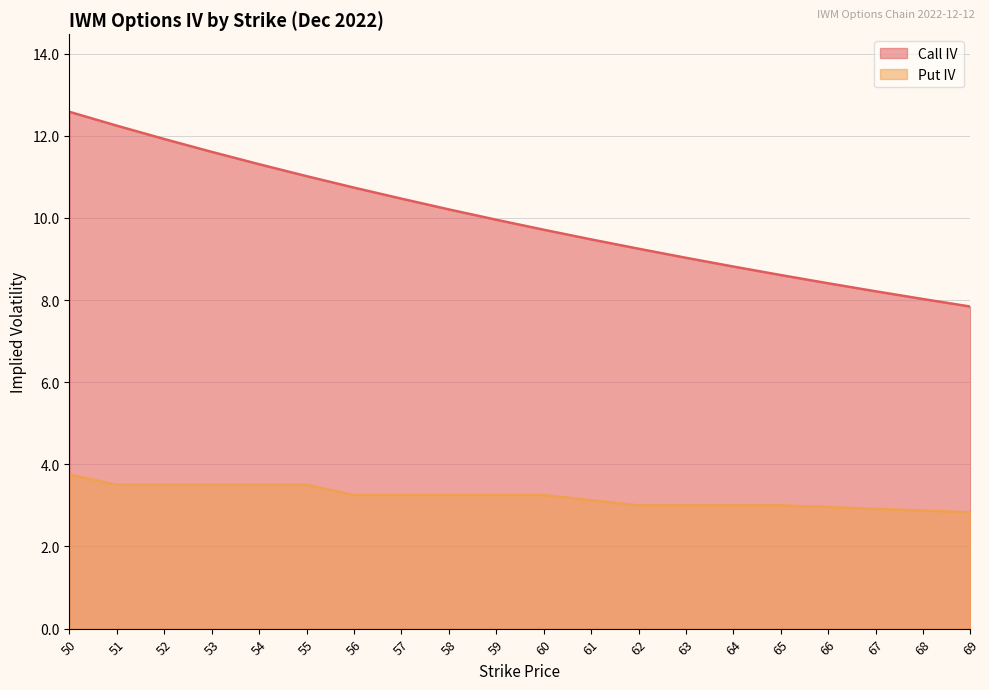

What is the difference between the second highest and second lowest values in the Put IV series?

0.6